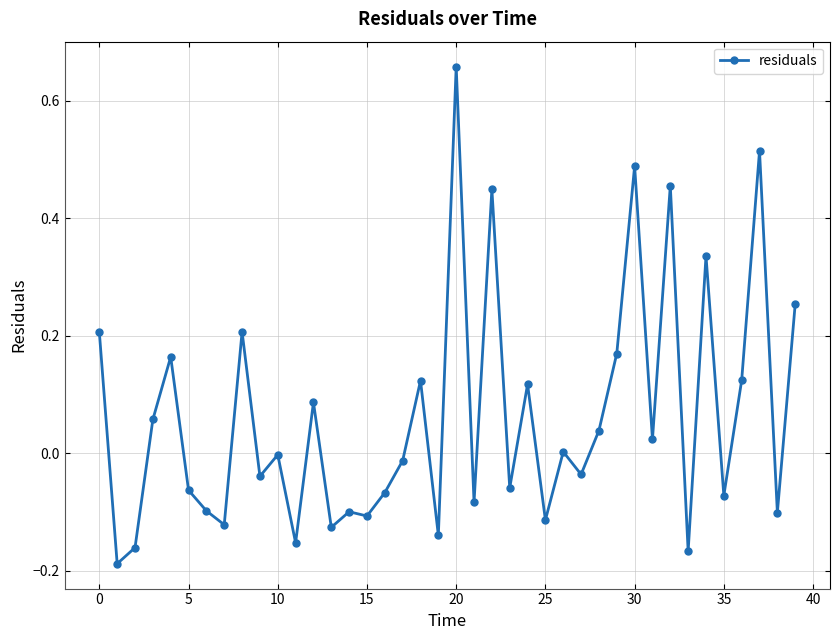

How many categories are shown in the chart?

40